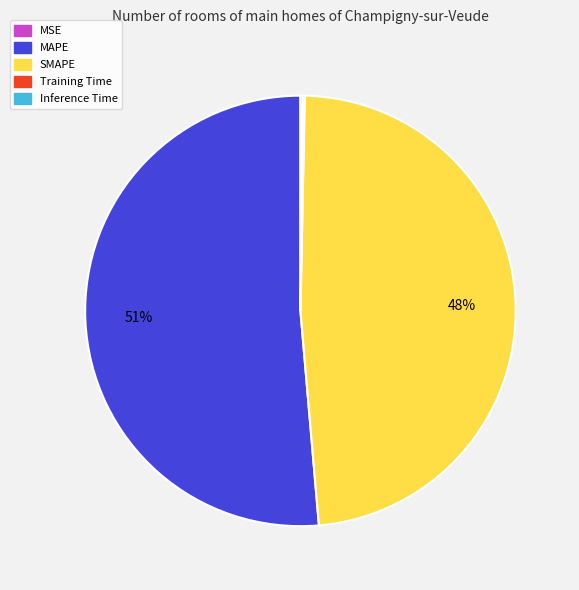

The MAPE slice represents 65% of the pie. True or false?

False